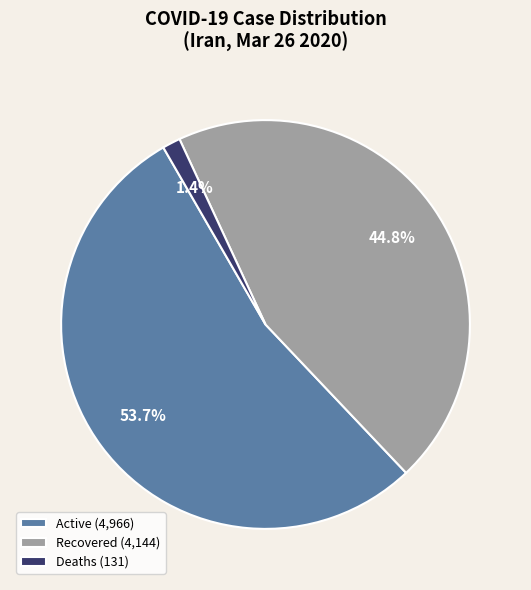

Which category has the smallest portion of the pie?

Deaths (131)